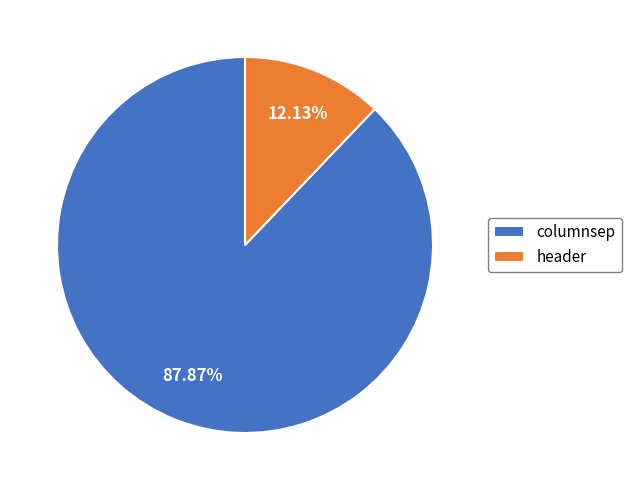

Which slice represents more than half of the pie?

columnsep